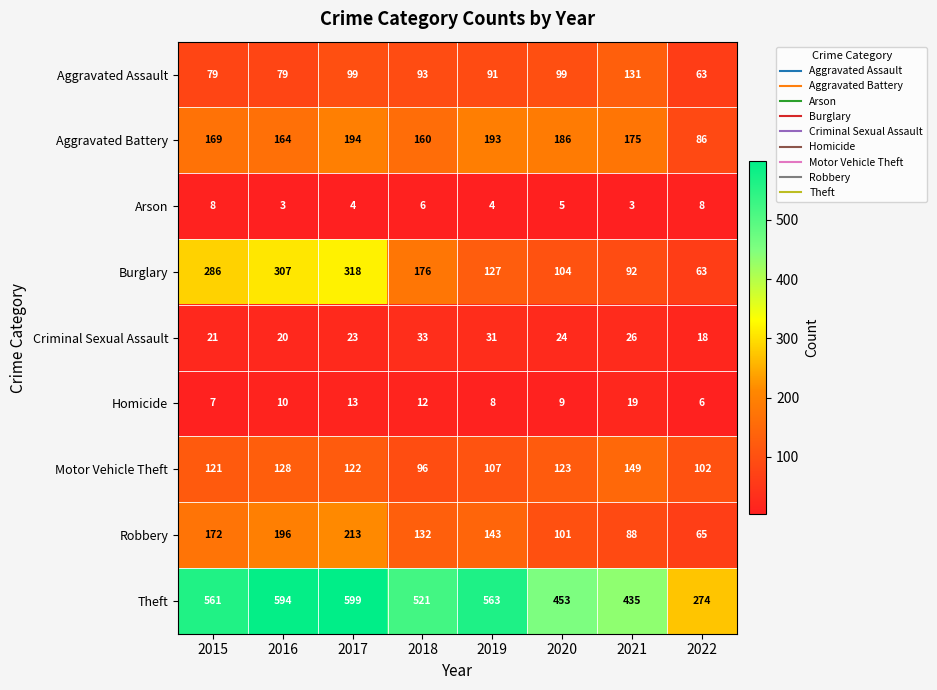

At how many categories does at least one series exceed 399?

7